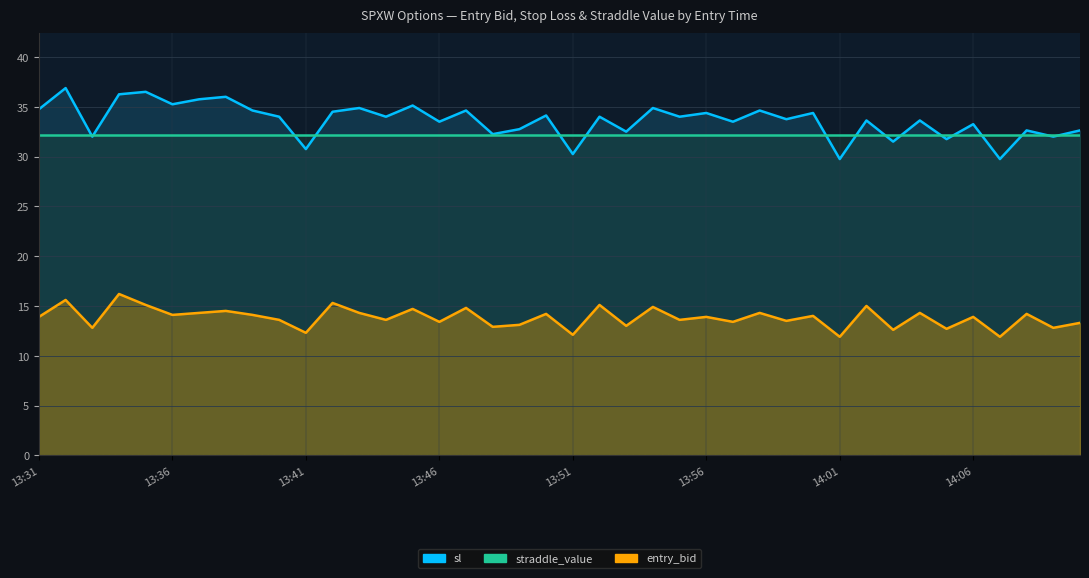

What is the average value of the entry_bid series?

13.8